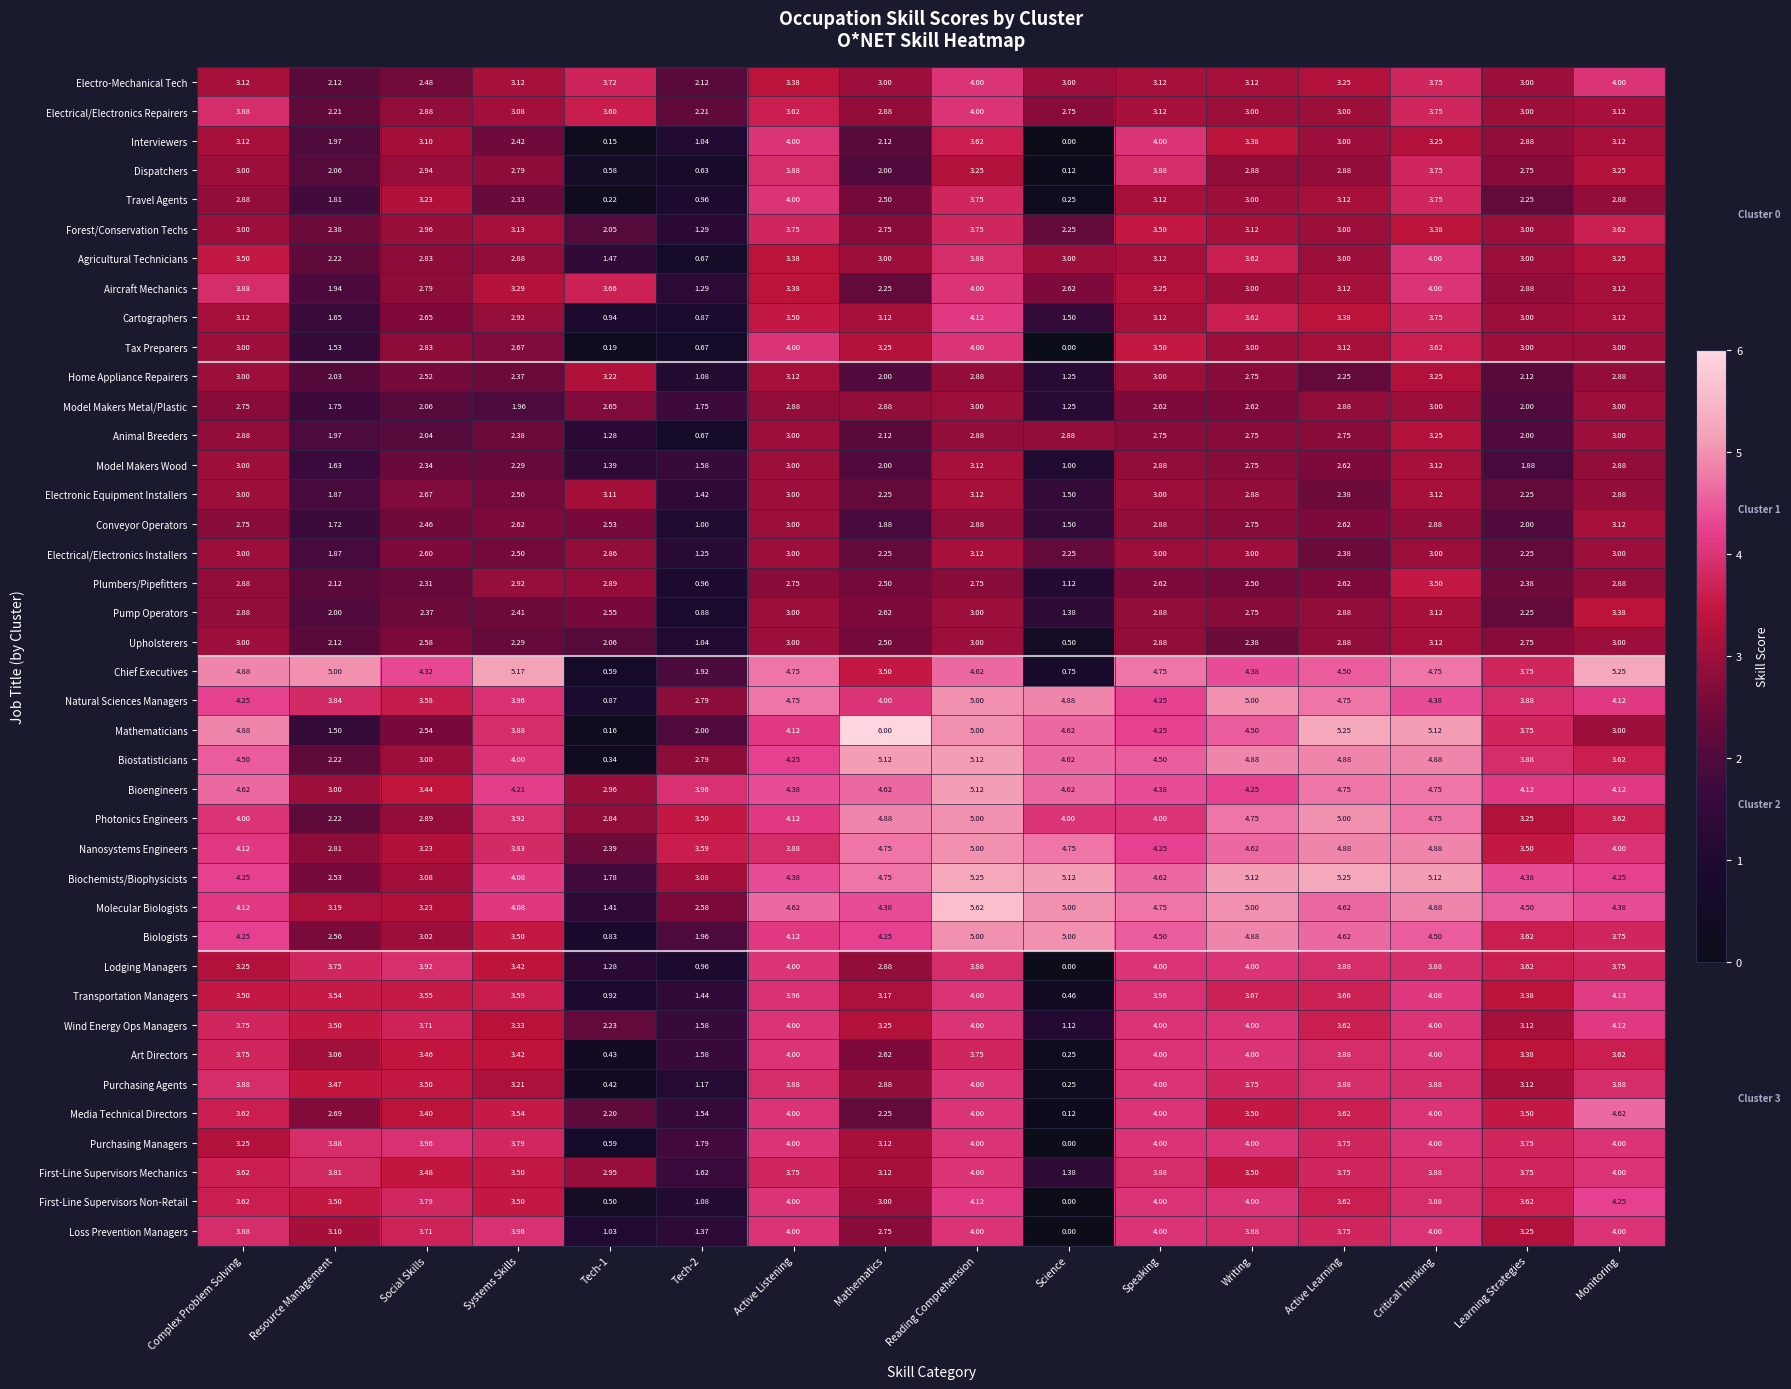

Which series changed the most between Reading Comprehension and Science?

First-Line Supervisors Non-Retail